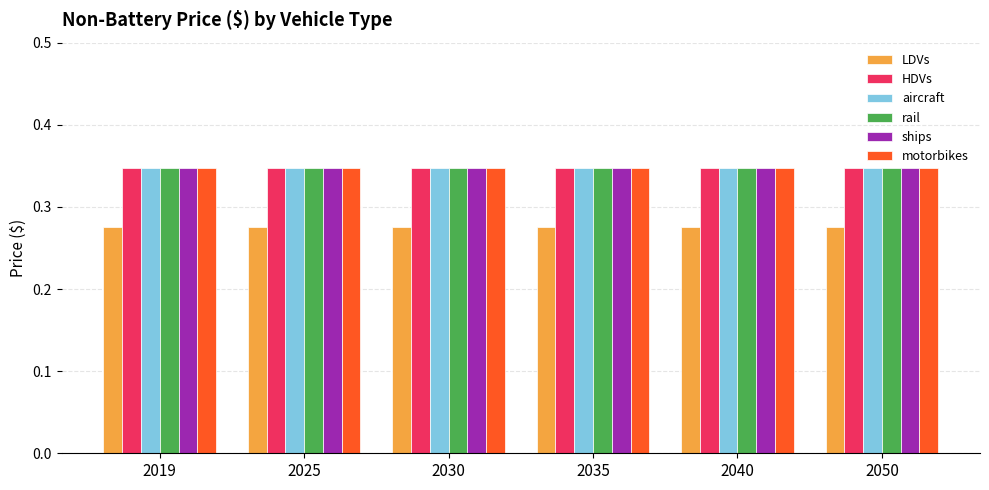

True or false: ships has a value of 0.2 at 2050.

False